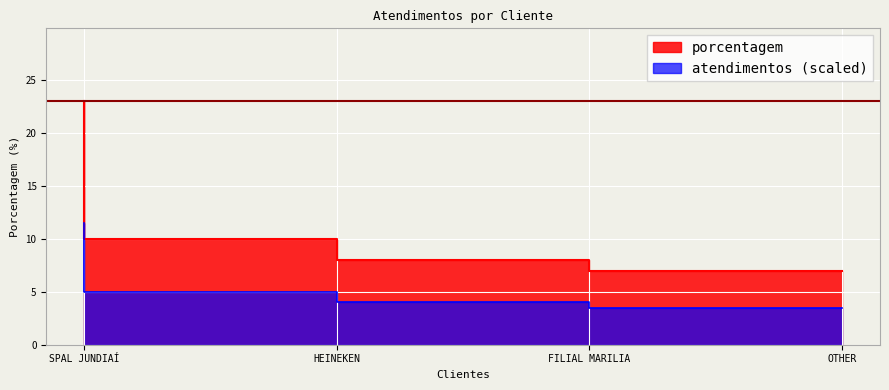

What is the difference between the values at HEINEKEN and FILIAL MARILIA?

2